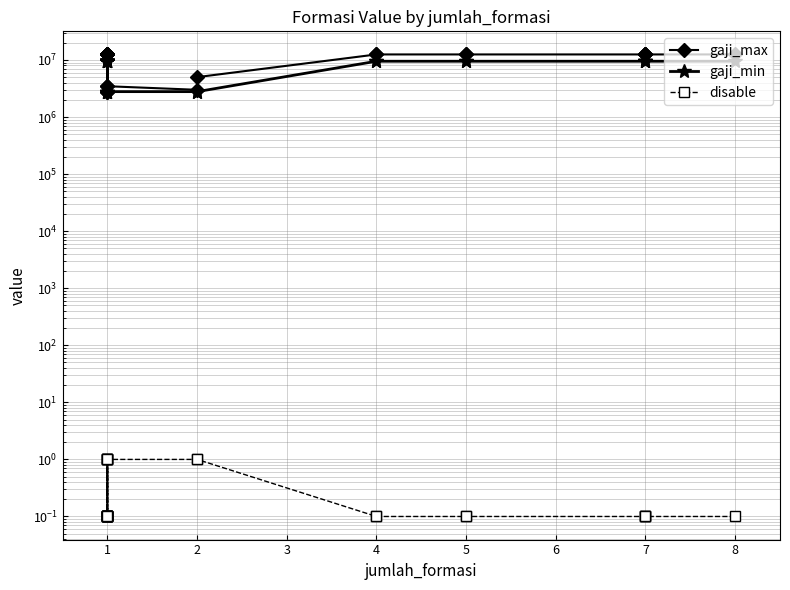

How many data points in gaji_min are less than 9500000?

6